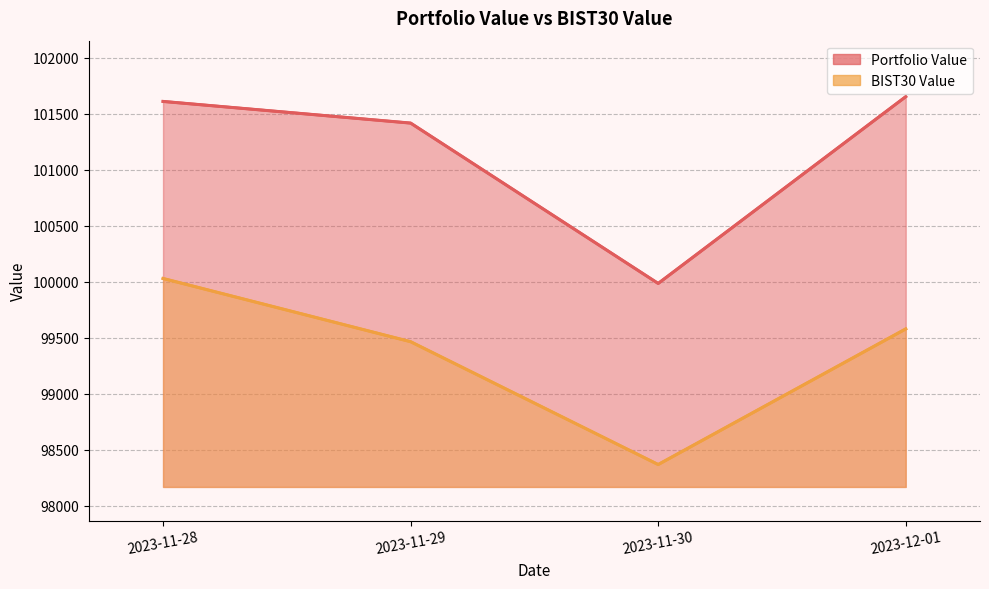

What position from the right is 2023-11-30?

2